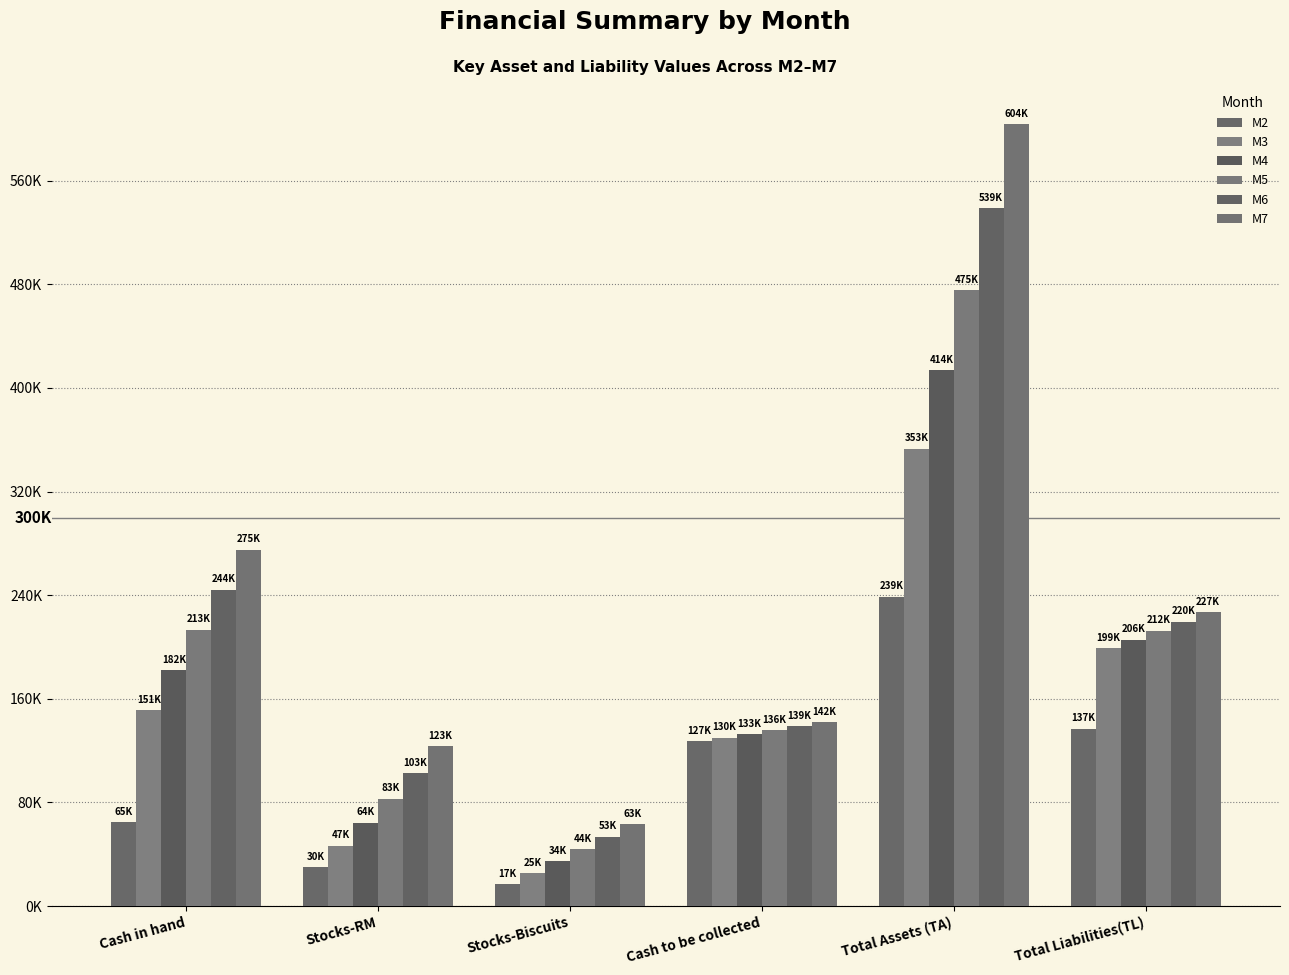

What are all the series names shown in the legend?

M2, M3, M4, M5, M6, M7